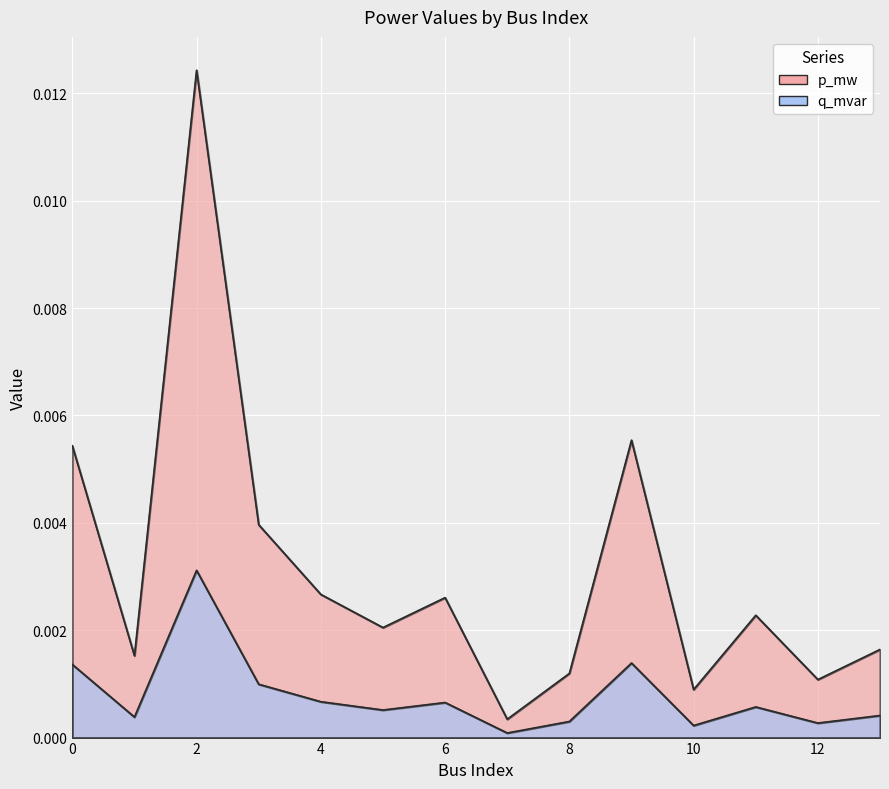

What are all the series names shown in the legend?

p_mw, q_mvar